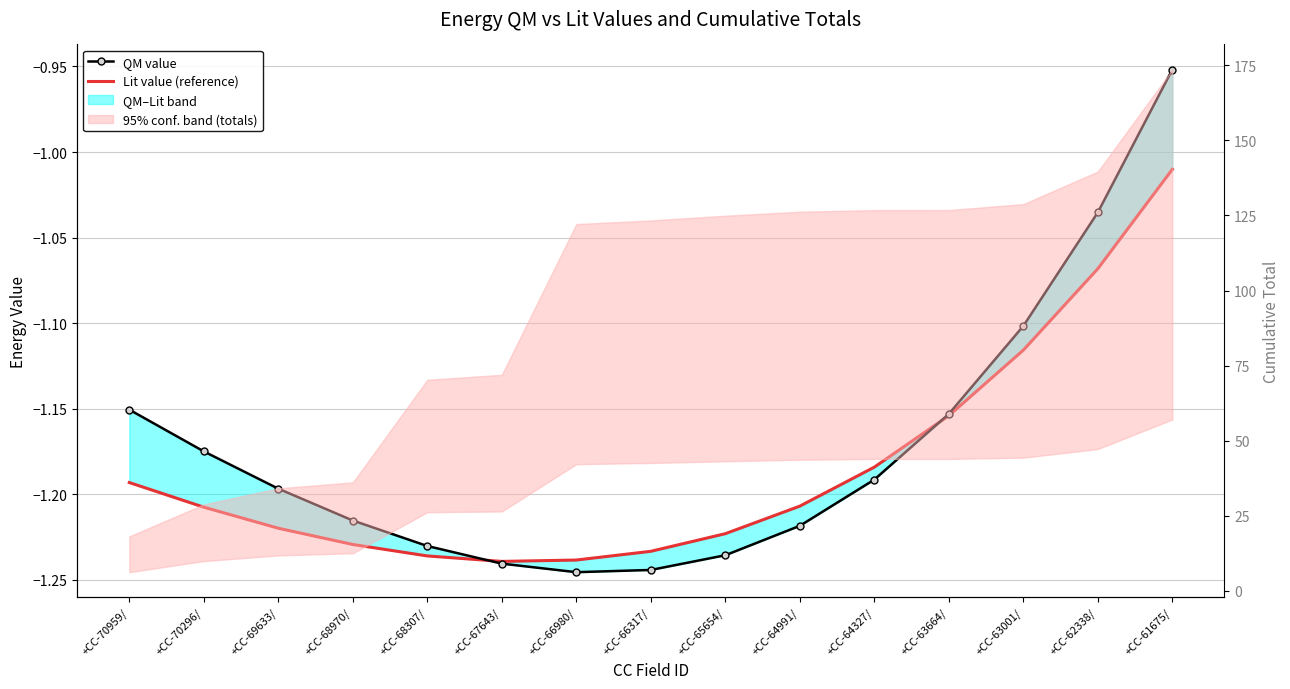

The value of QM value at +CC-70959/ is -1.5. True or false?

False